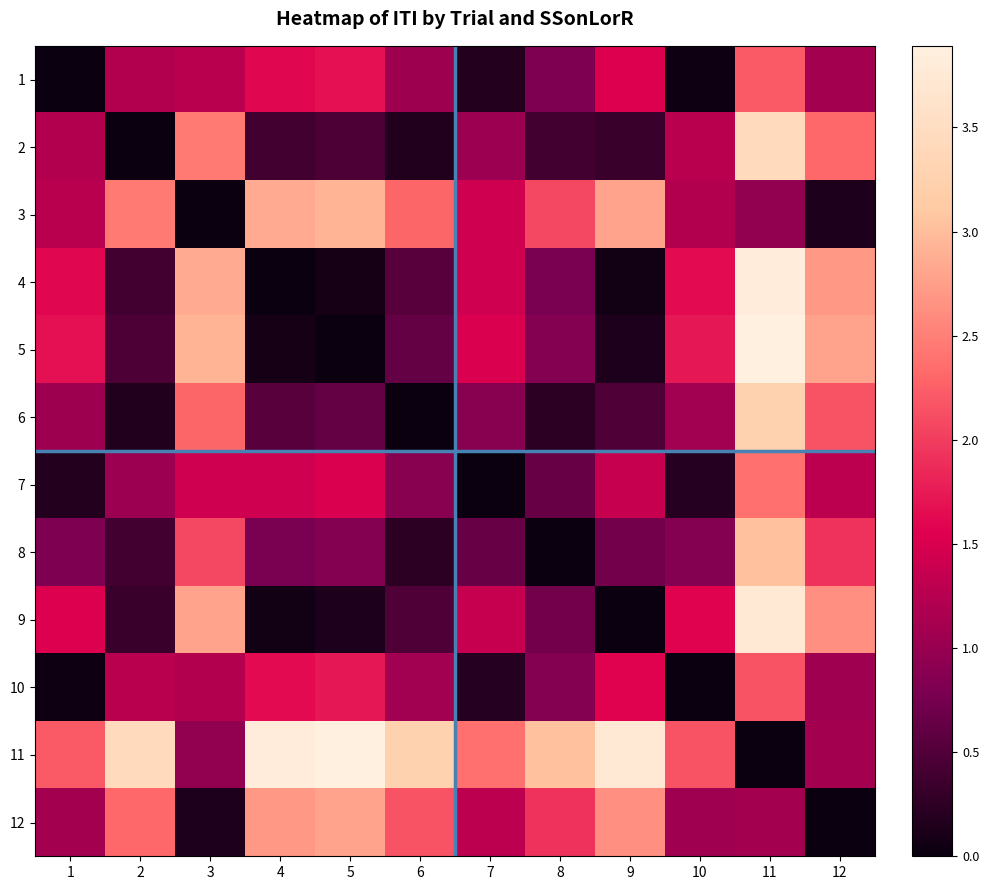

Which has a higher value, 4 or 7?

4